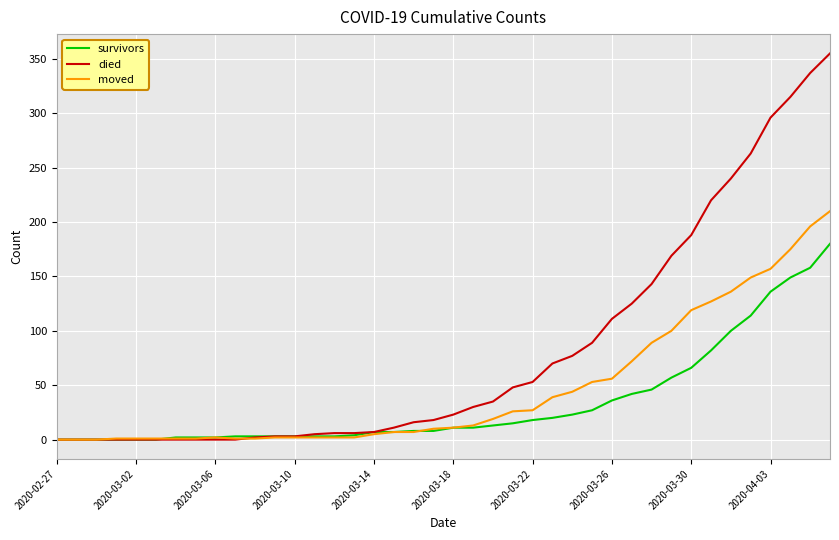

List the series in order of their peak value, highest first.

died, moved, survivors